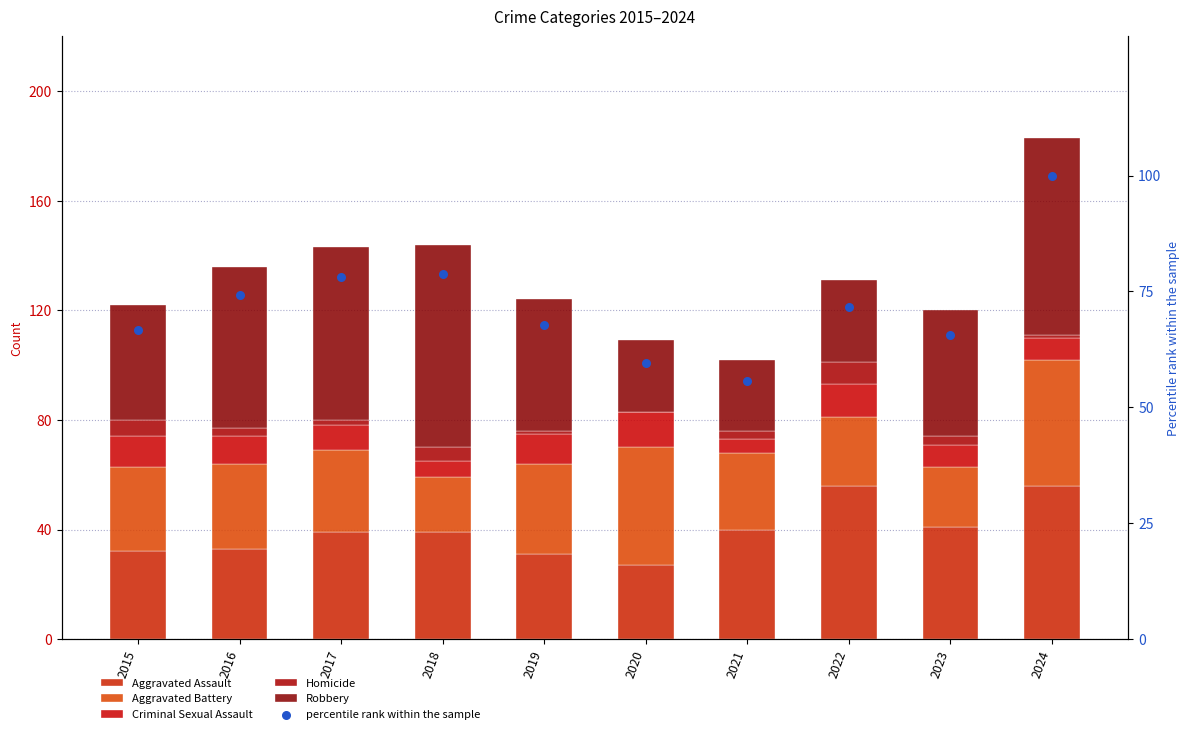

What are all the series names shown in the legend?

Aggravated Assault, Aggravated Battery, Criminal Sexual Assault, Homicide, Robbery, percentile rank within the sample